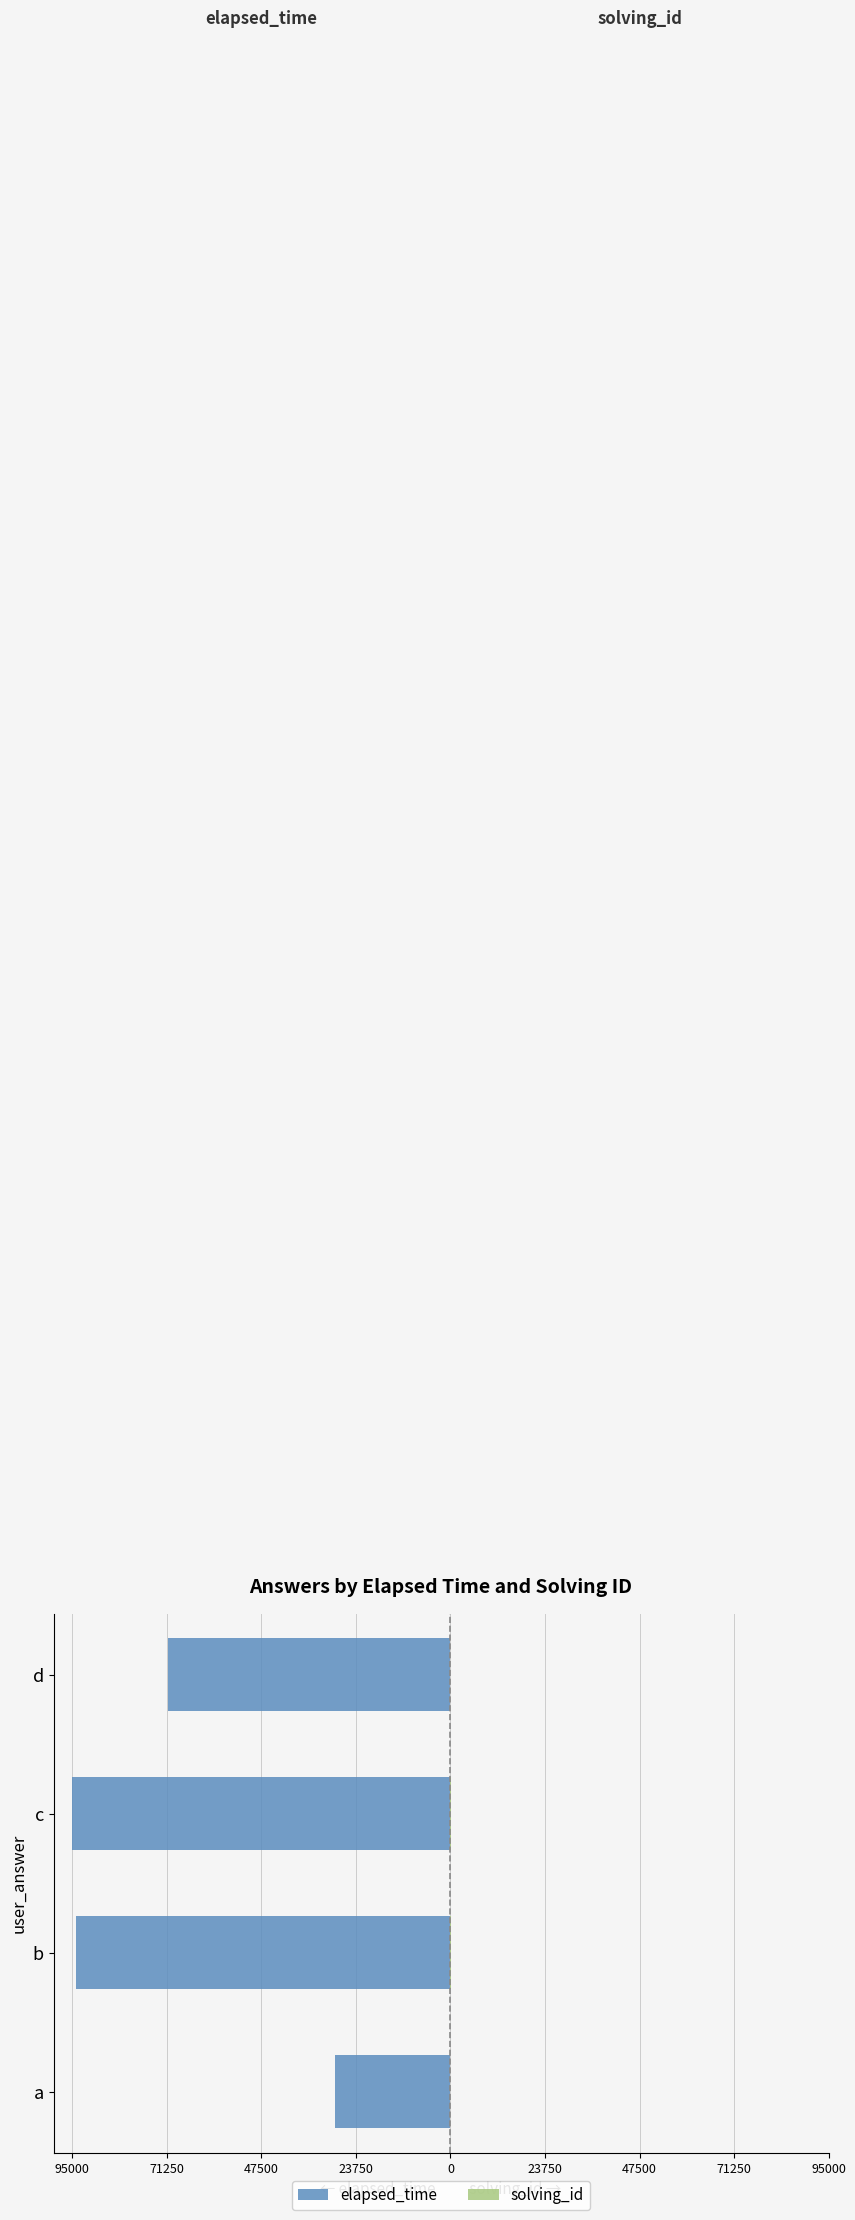

How many bars are there in each group?

2